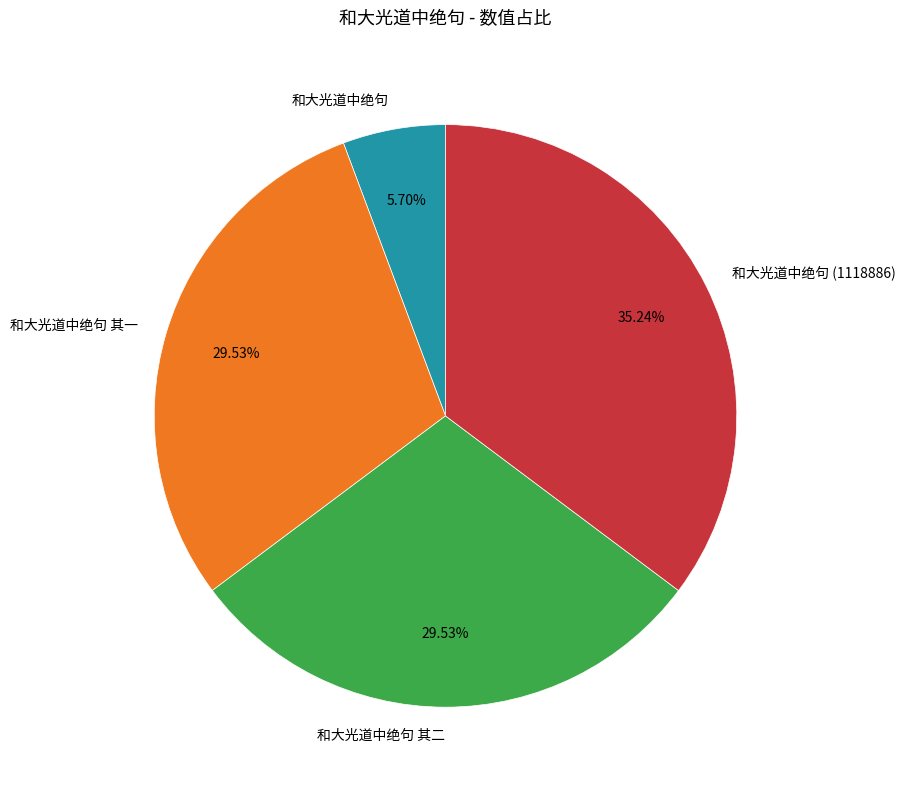

To the nearest percent, what is the difference between the 和大光道中绝句 and 和大光道中绝句 其二 slice percentages?

24%